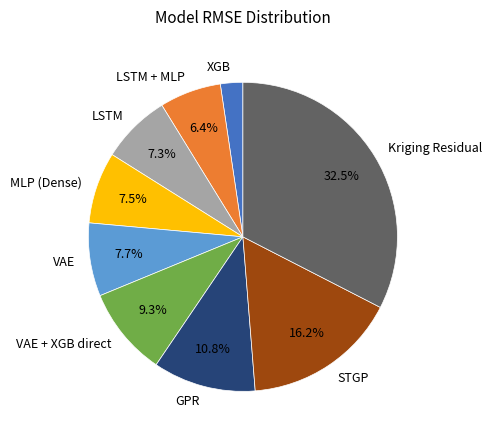

What is the total percentage of VAE and LSTM + MLP?

14.1%